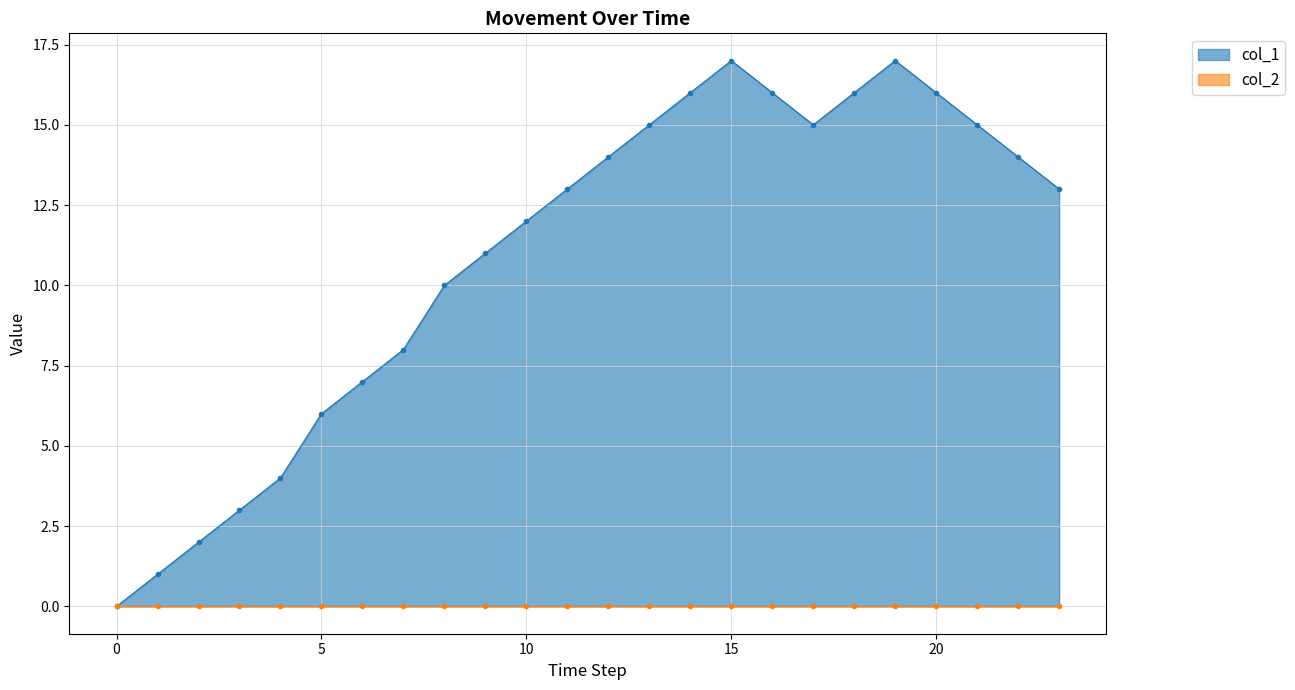

The value of col_1 at 5 is 2. True or false?

False